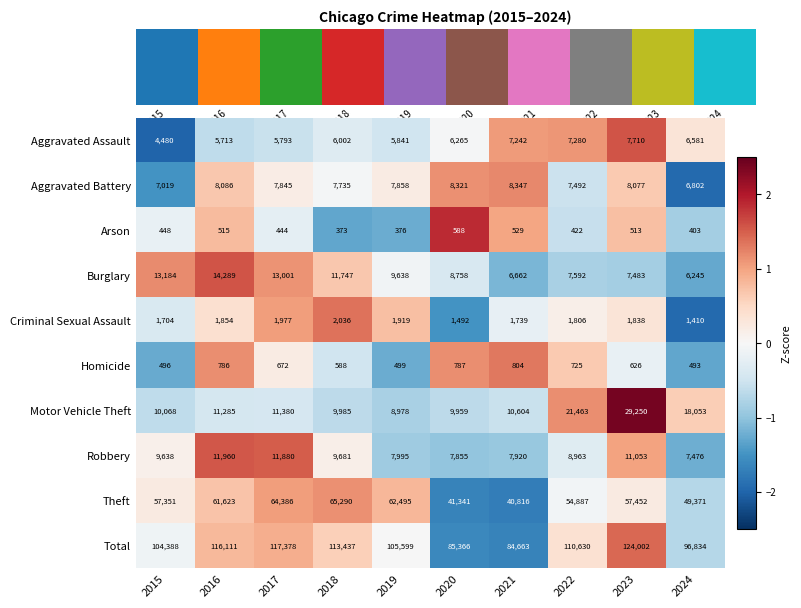

Which series has the largest range (max minus min)?

Total